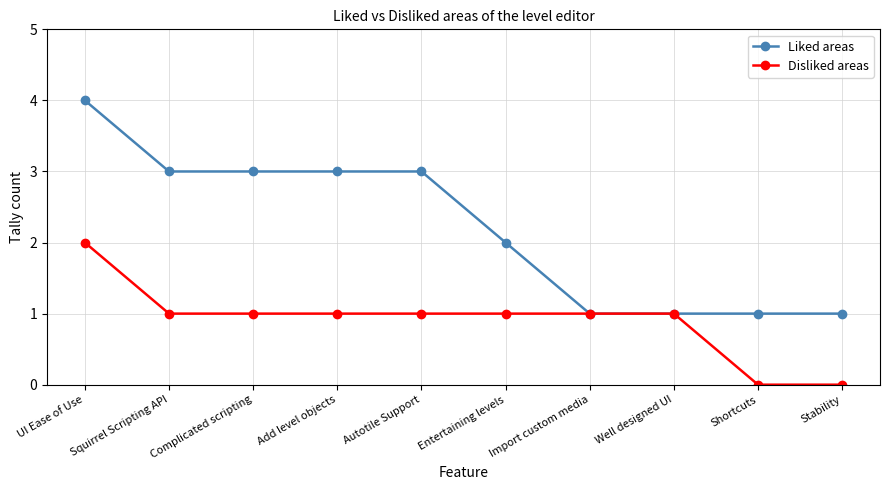

What is the approximate value of Liked areas at Squirrel Scripting API?

3